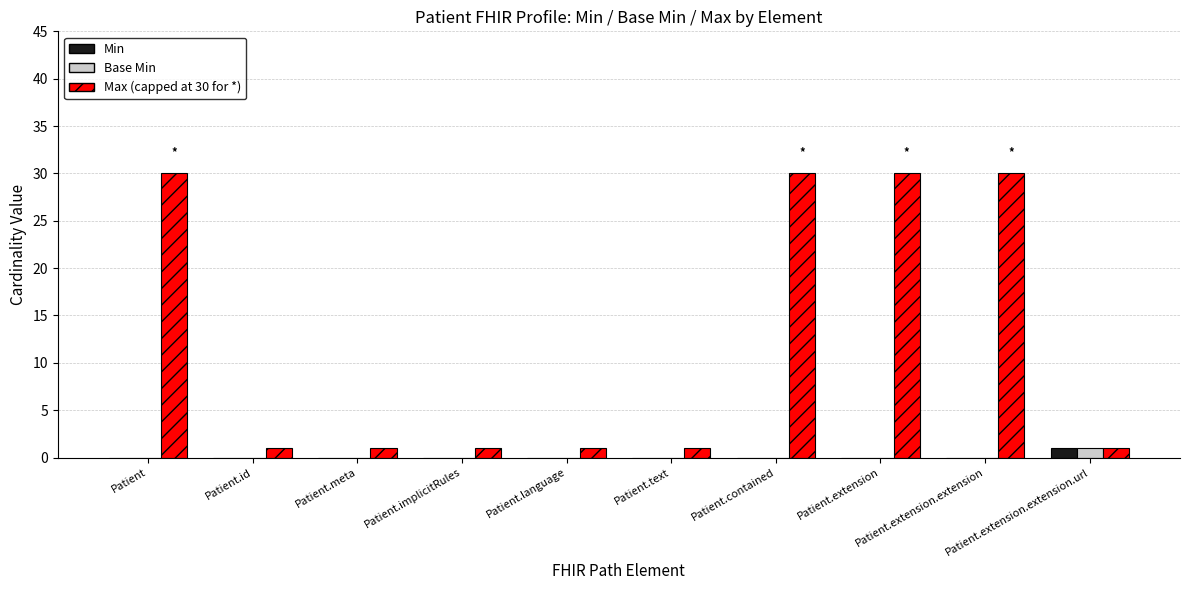

What is the maximum value shown in the chart?

30